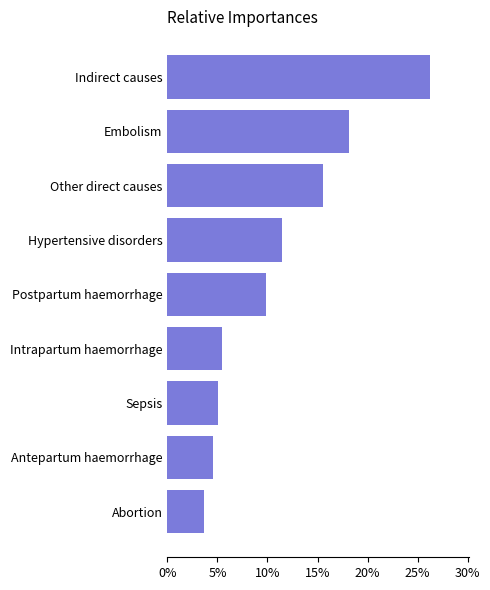

What is the sum of all values?

1.0